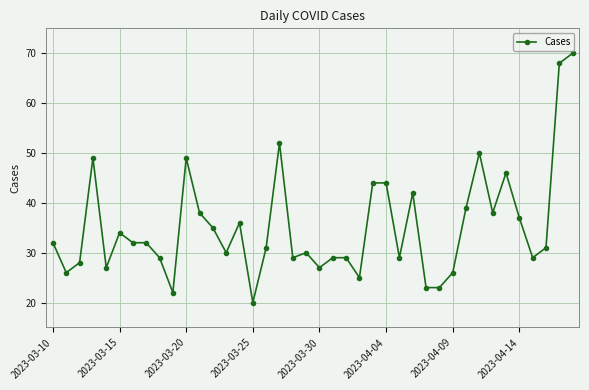

What is the sum of all values?

1410